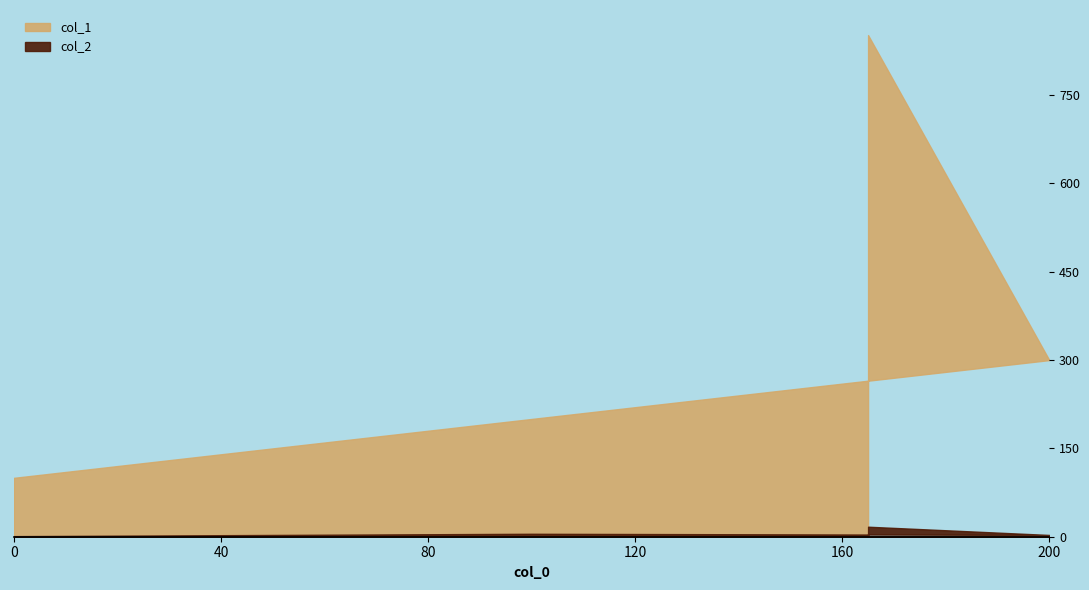

At how many categories does at least one series exceed 418?

1